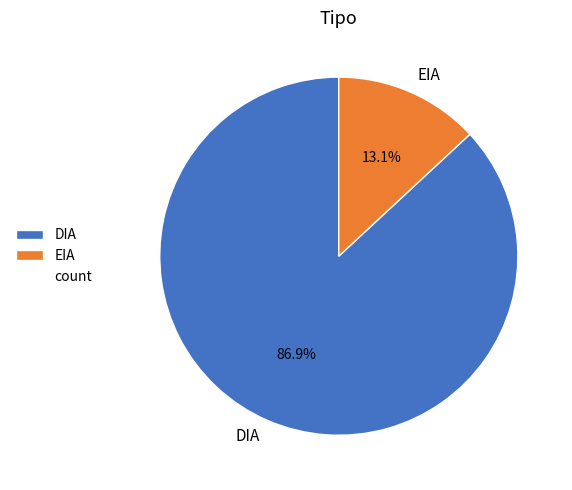

Rank the categories by value from highest to lowest.

DIA, EIA